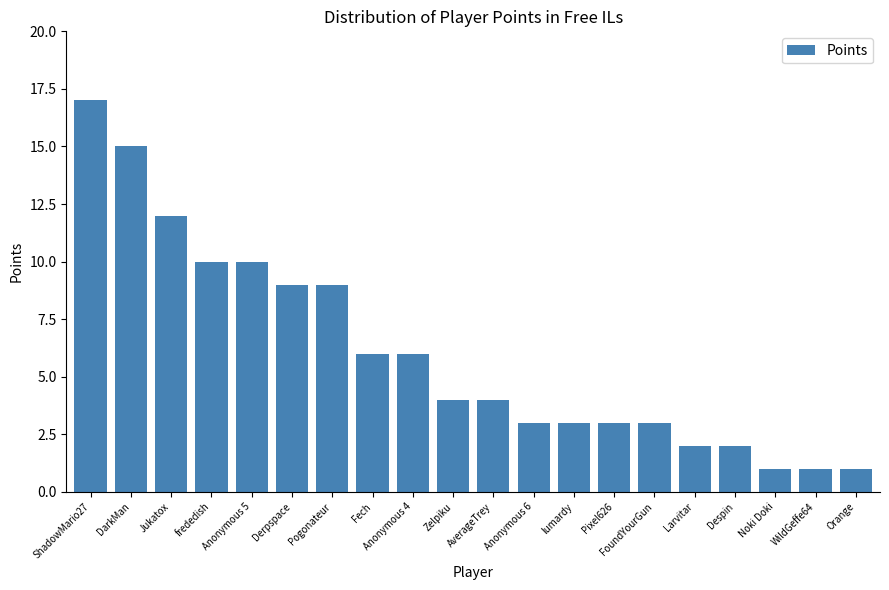

Are the bars horizontal?

No